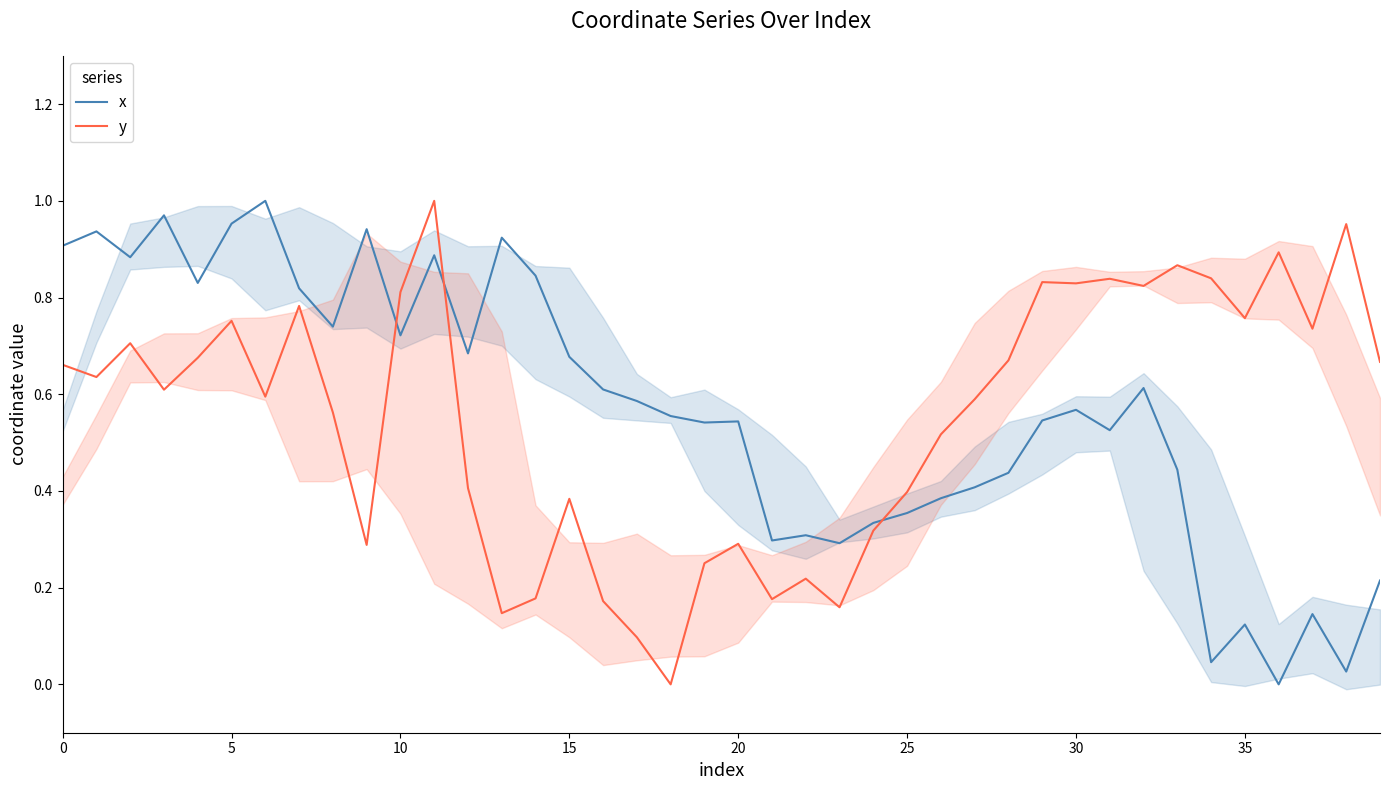

What is the label of the 12th point from the right?

28